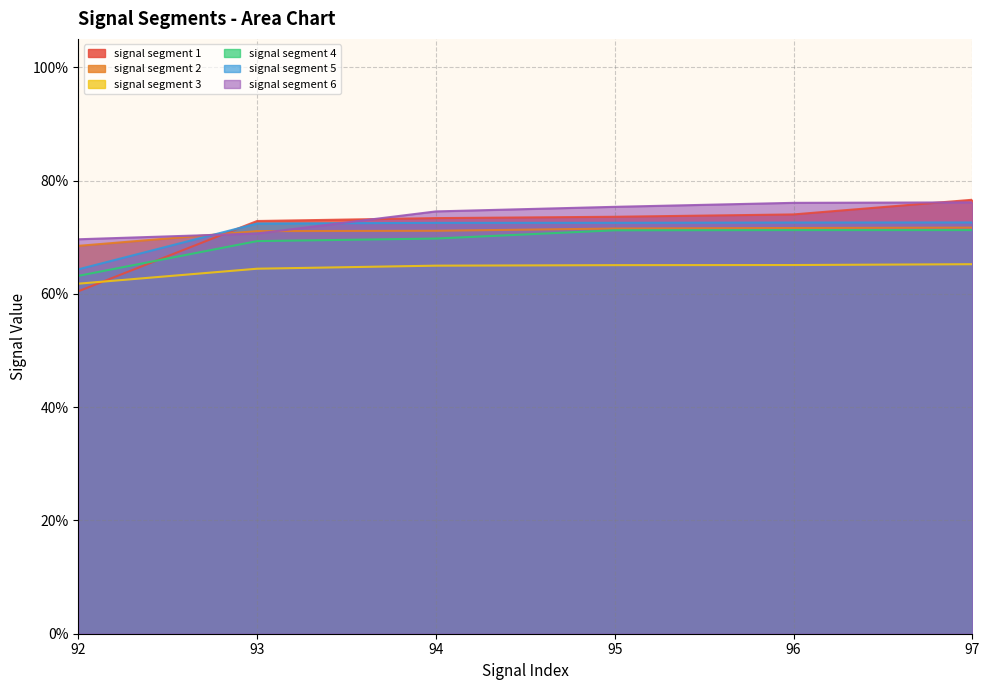

What is the minimum value shown in the chart?

0.6